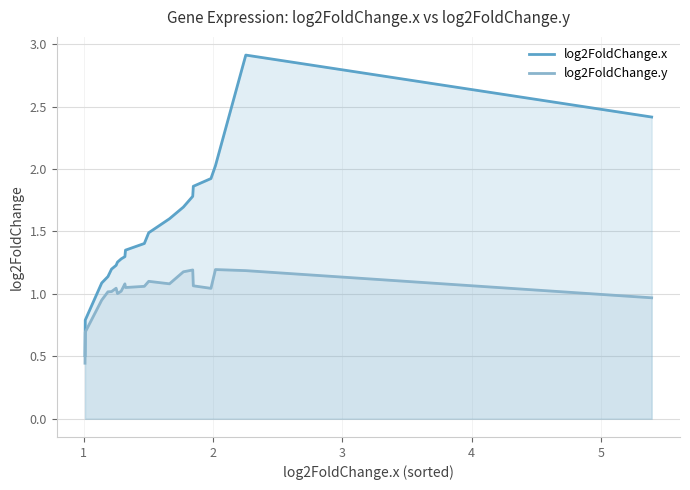

Which series has the widest spread of values?

log2FoldChange.x